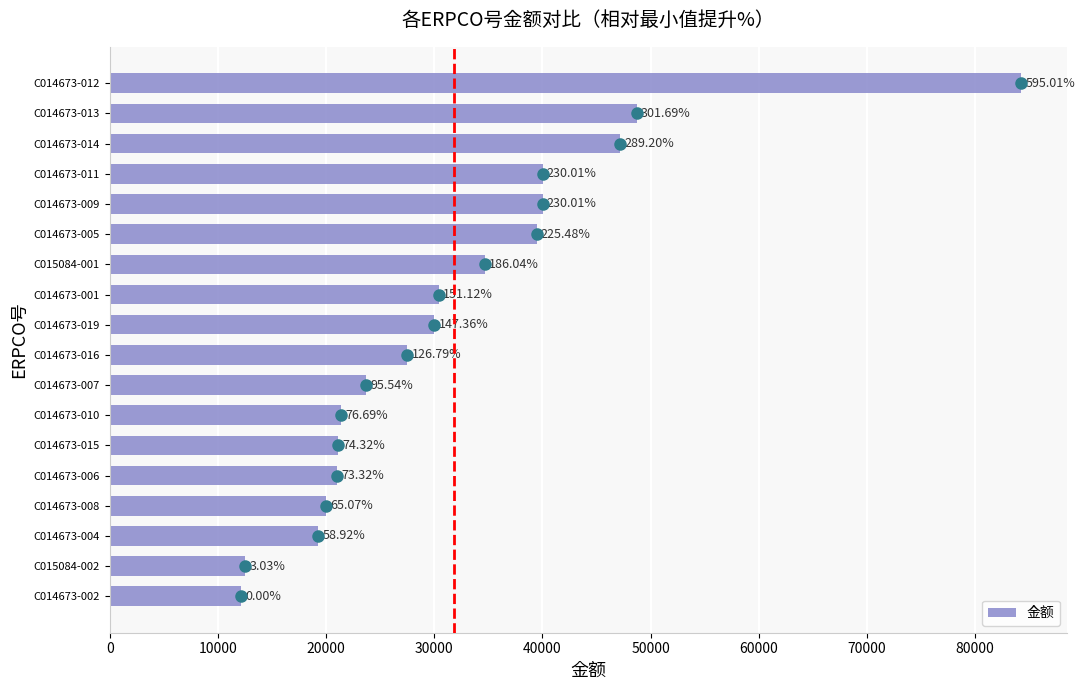

Does the chart contain any negative values?

No